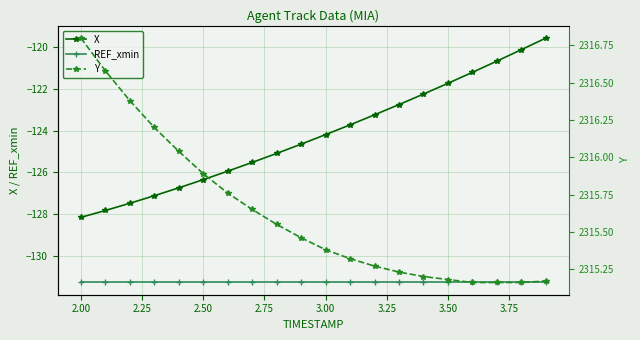

True or false: Y and REF_xmin intersect in this chart.

False